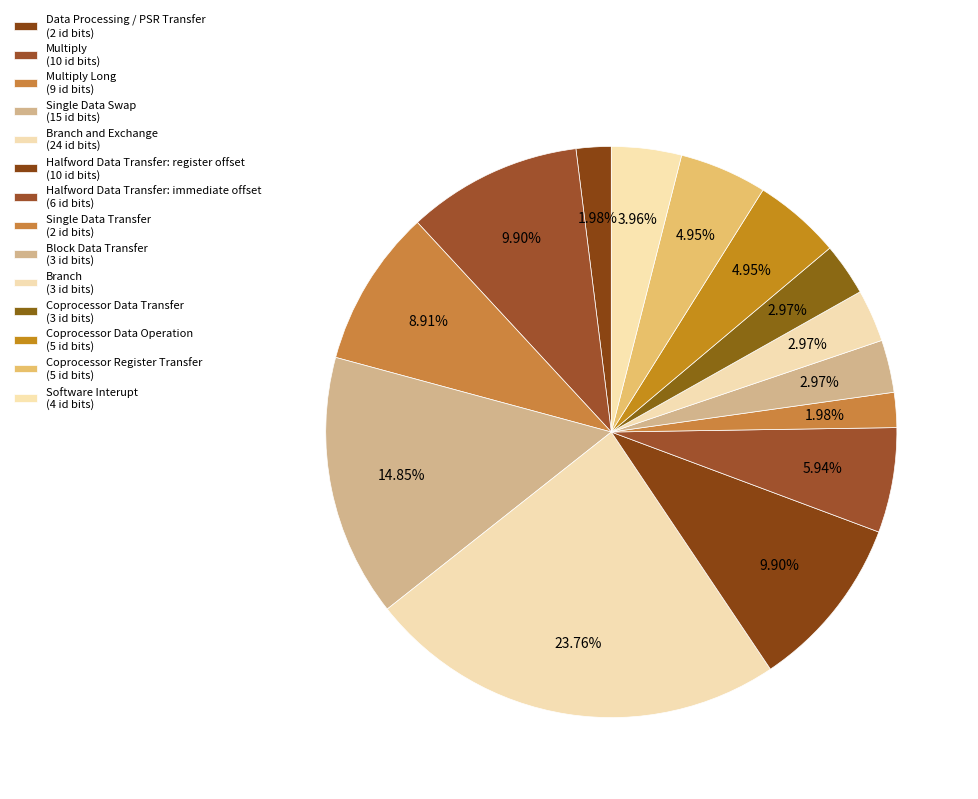

Count the number of slices in the pie.

14